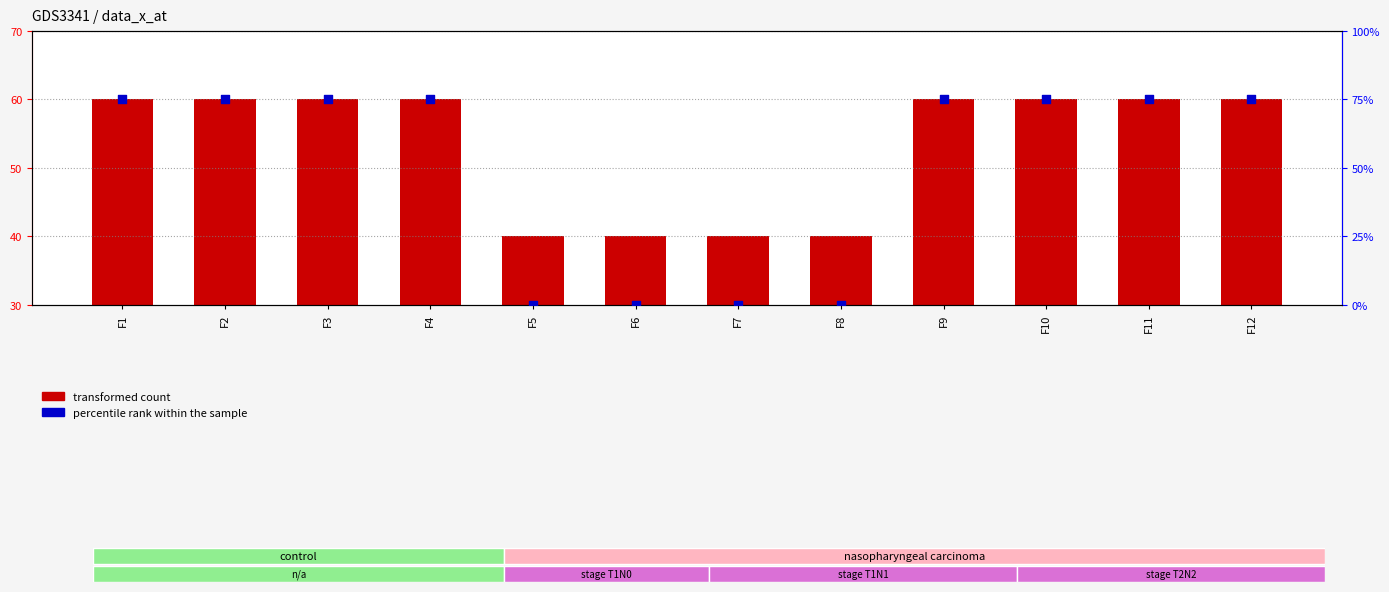

At how many categories does at least one series exceed 44?

8